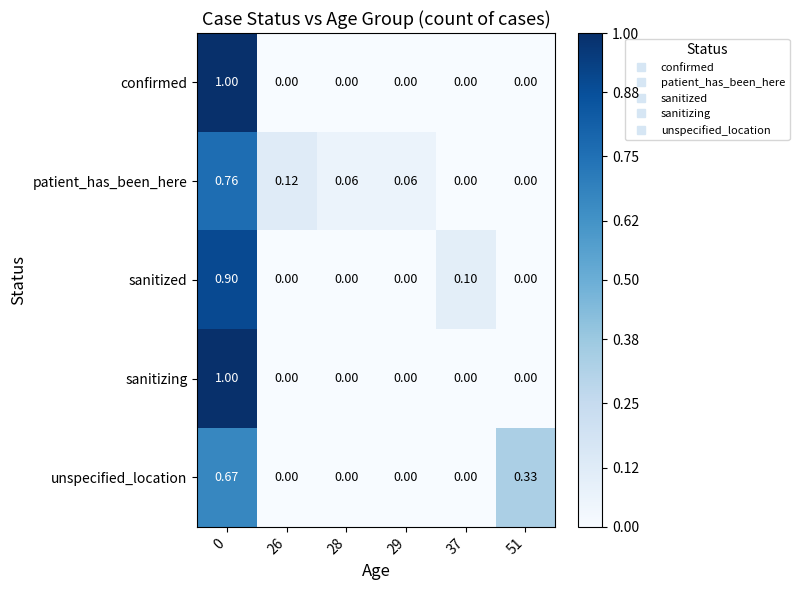

Which series changed the most between 28 and 51?

unspecified_location